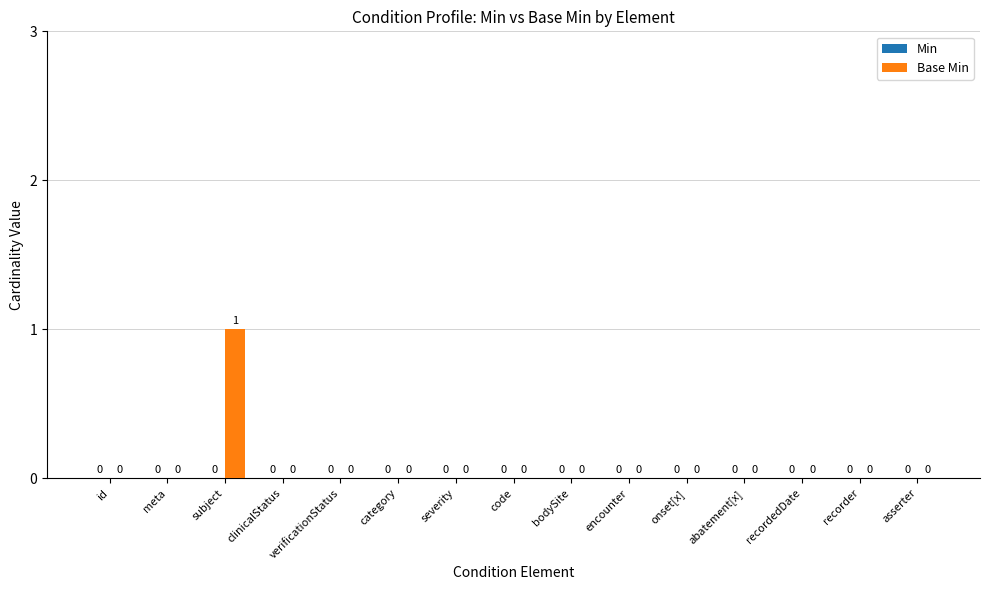

Between encounter and subject, which is larger?

subject